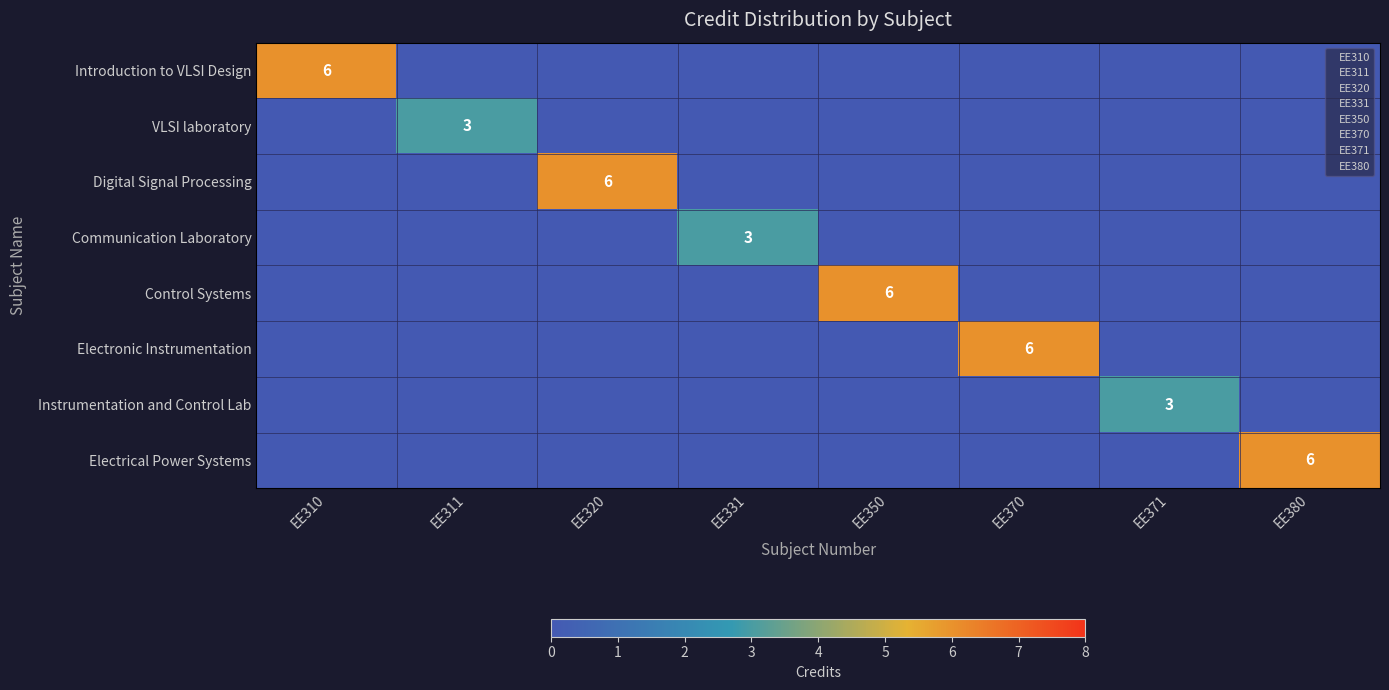

The value of Communication Laboratory at EE331 is 1. True or false?

False